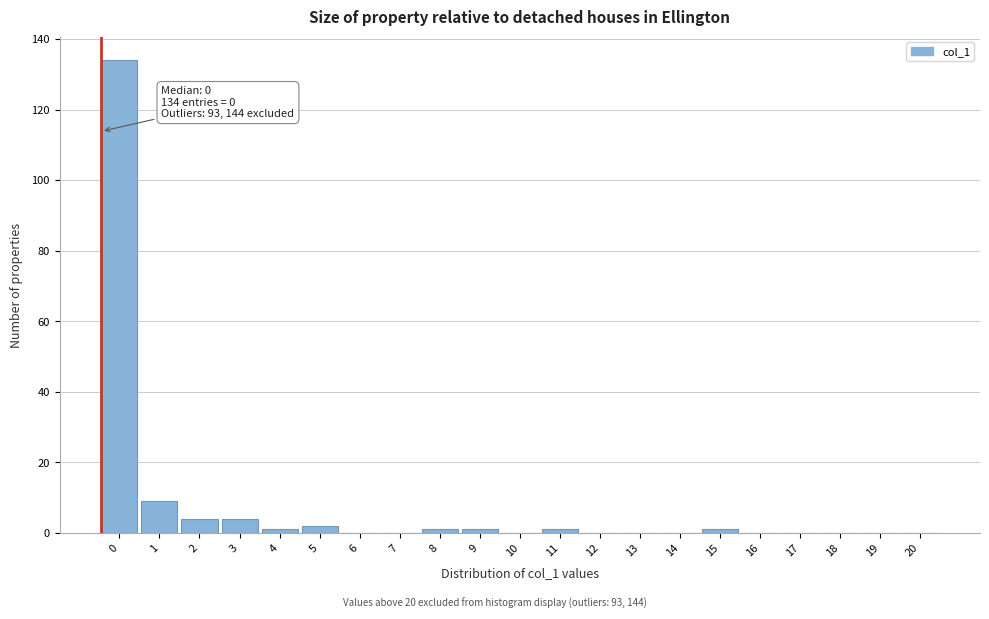

Reading right to left, what are all the values shown in this chart?

20=0	19=0	18=0	17=0	16=0	15=1	14=0	13=0	12=0	11=1	10=0	9=1	8=1	7=0	6=0	5=2	4=1	3=4	2=4	1=9	0=134